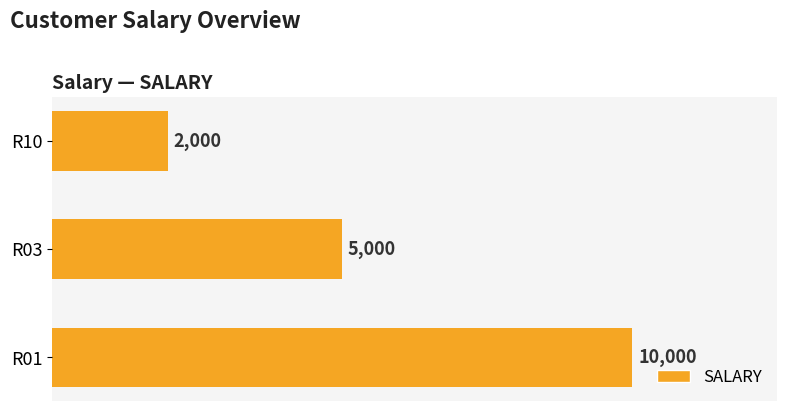

At which label is the value closest to 6000?

R03